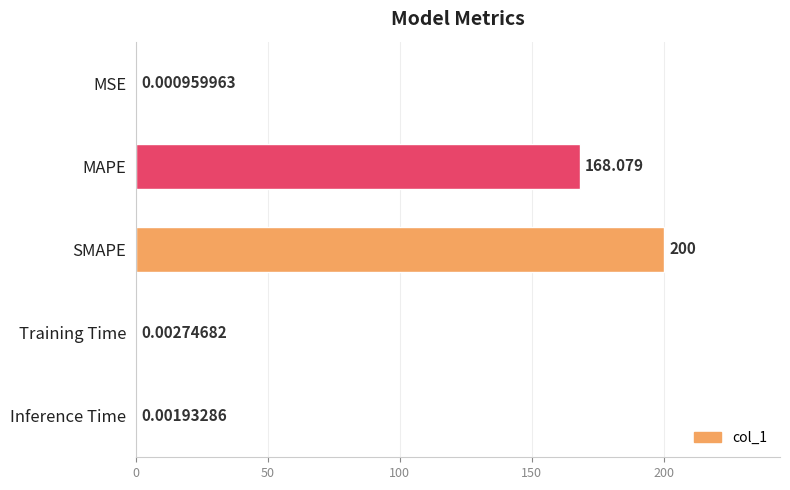

At which category does the chart reach its peak across all series?

SMAPE